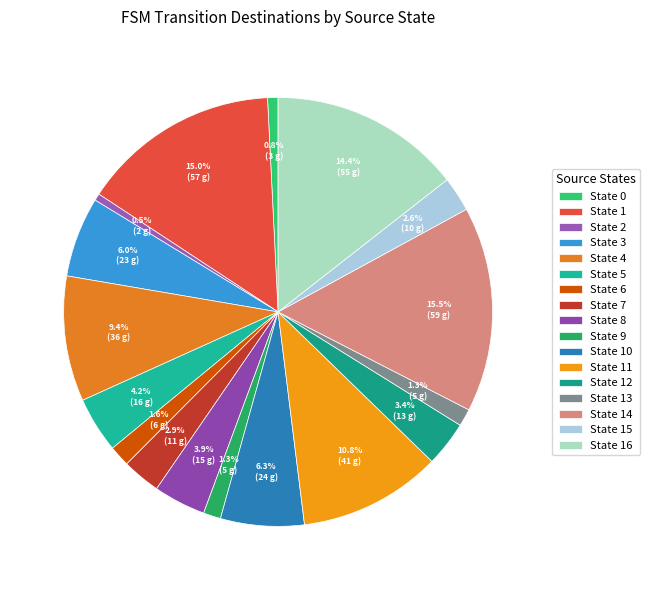

Is it true that State 3 is 6% of the pie?

True